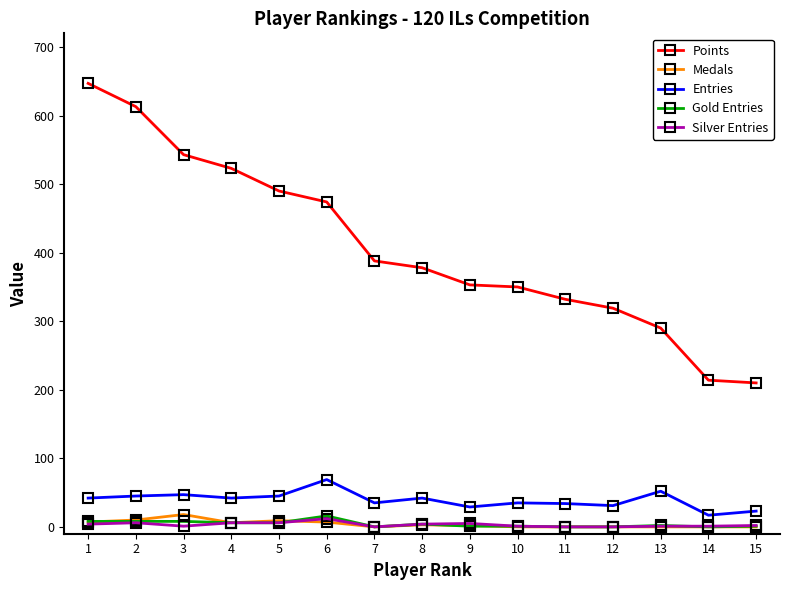

Which series has the widest spread of values?

Points